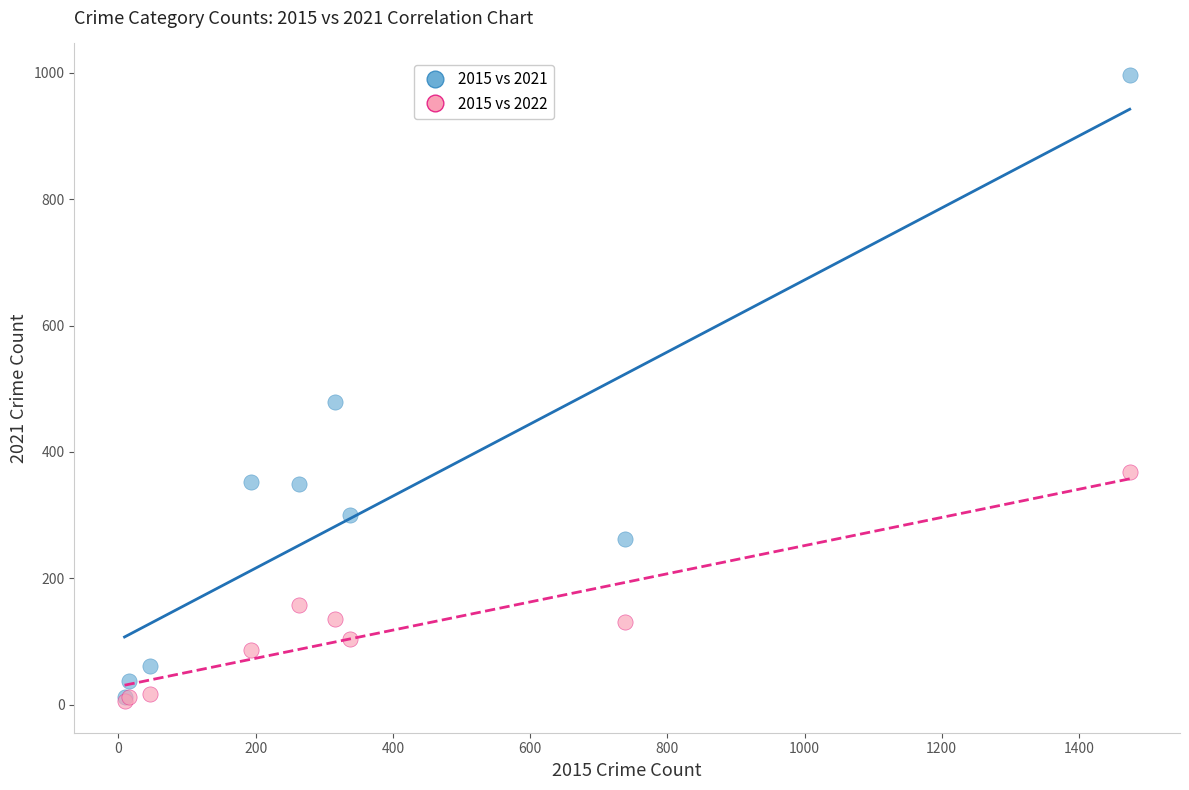

What are all the series names shown in the legend?

2015 vs 2021, 2015 vs 2022